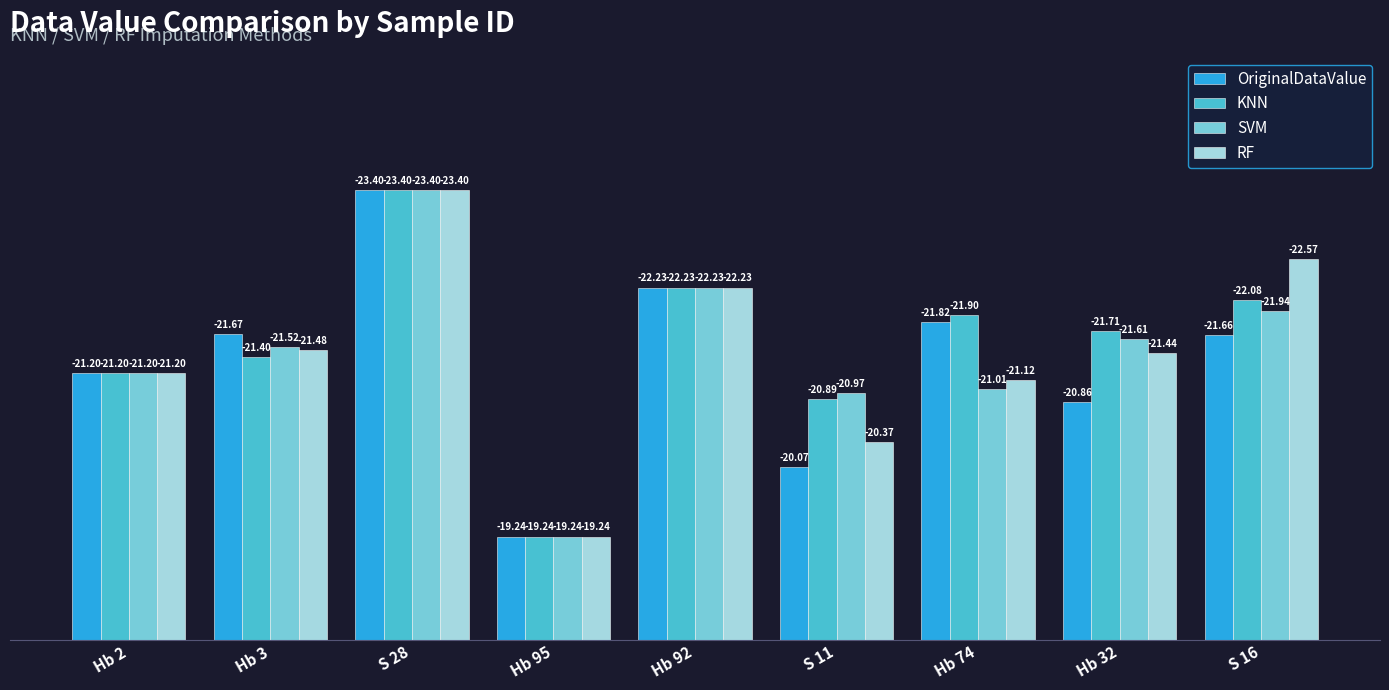

How many bars are there in total?

36